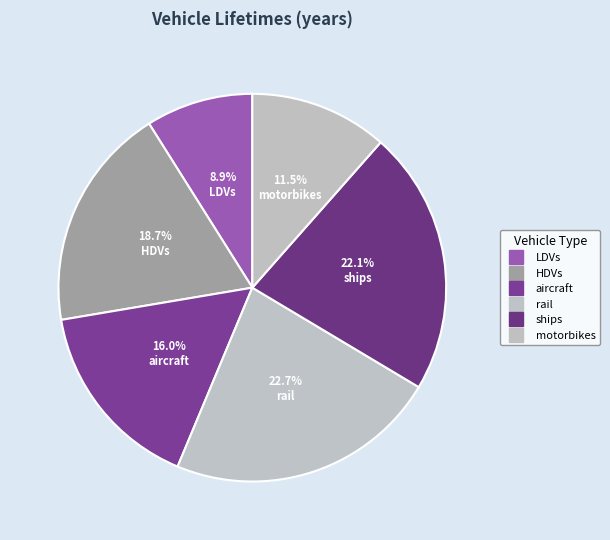

What is the largest slice in the pie chart?

rail